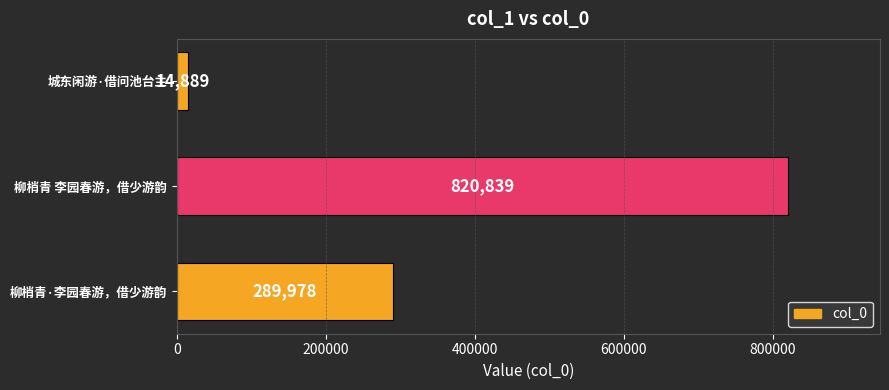

What is the difference between the maximum and minimum values?

805950